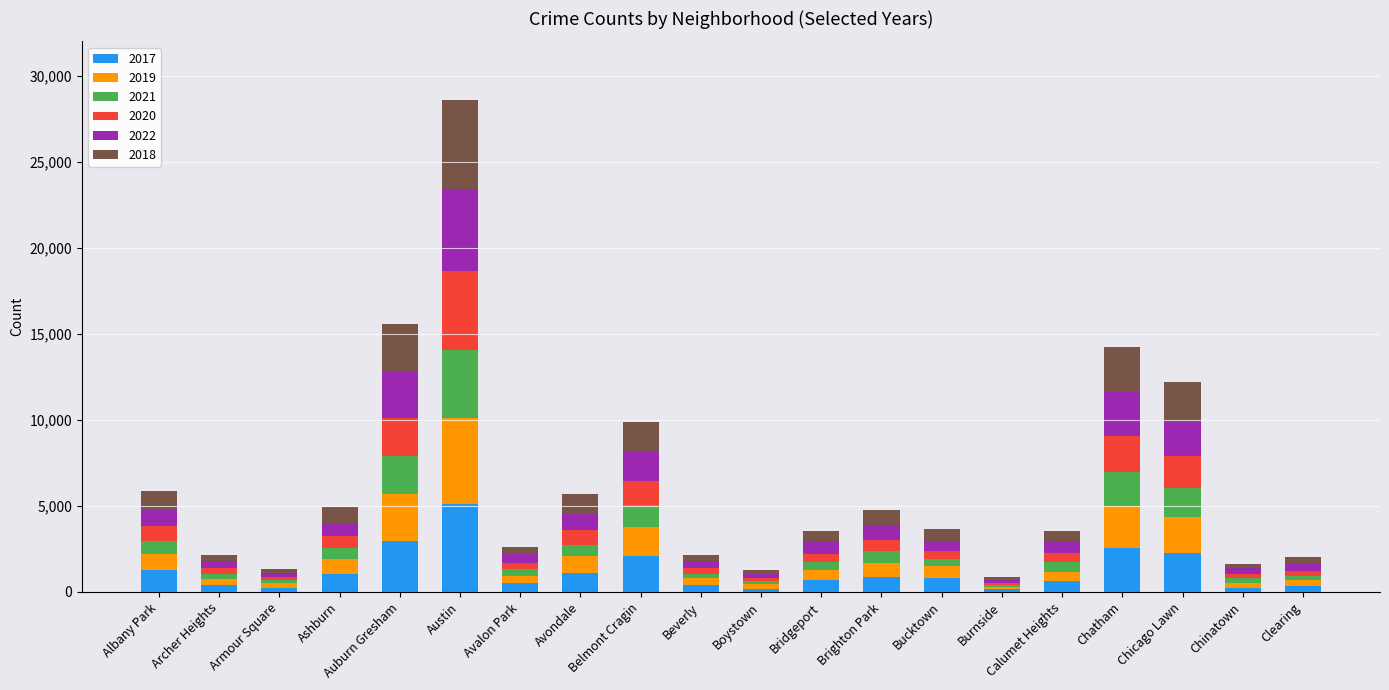

What is the total value across all series at Chatham?

14213